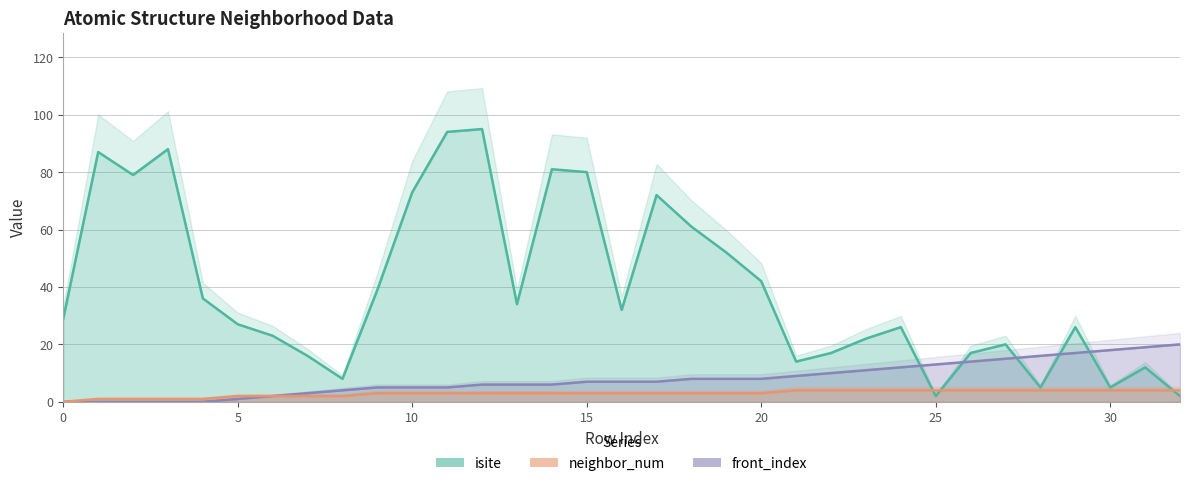

At which label does isite reach its peak?

12